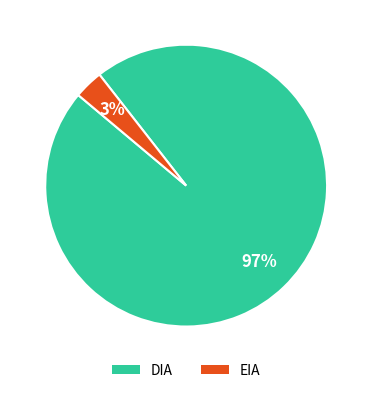

Do EIA and DIA together represent more than half of the pie?

Yes